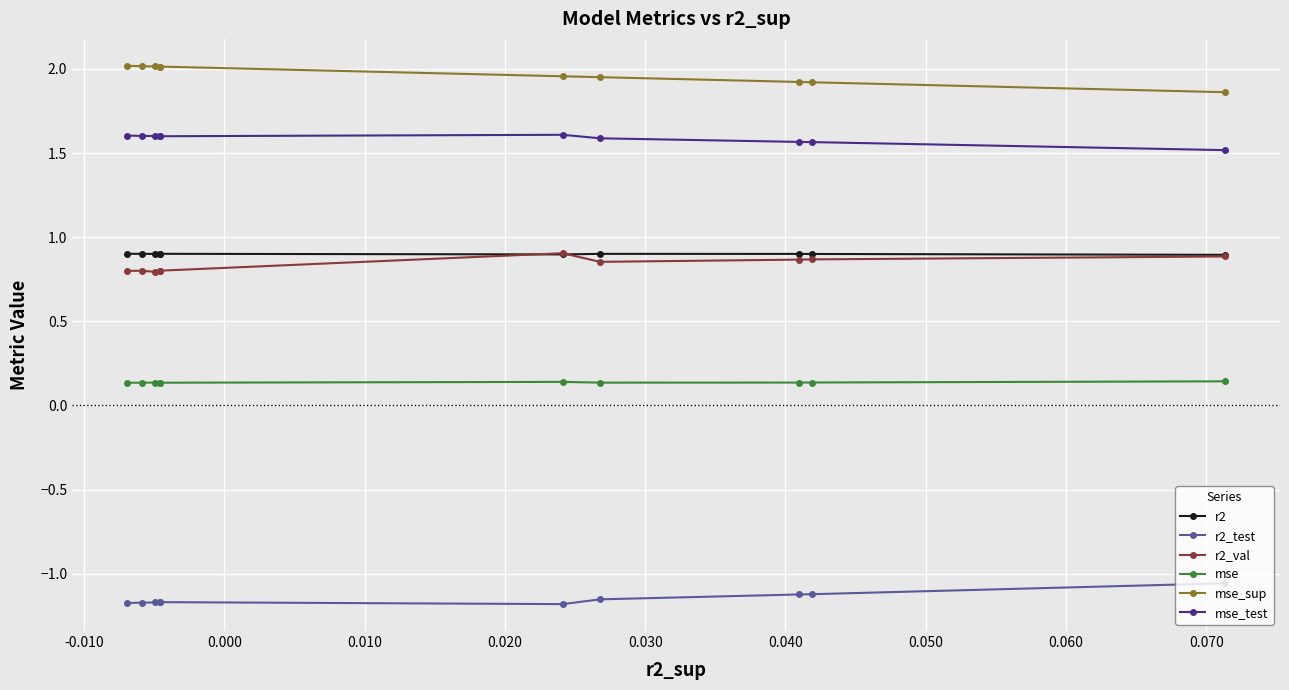

How many r2 values are between 0 and 1?

10